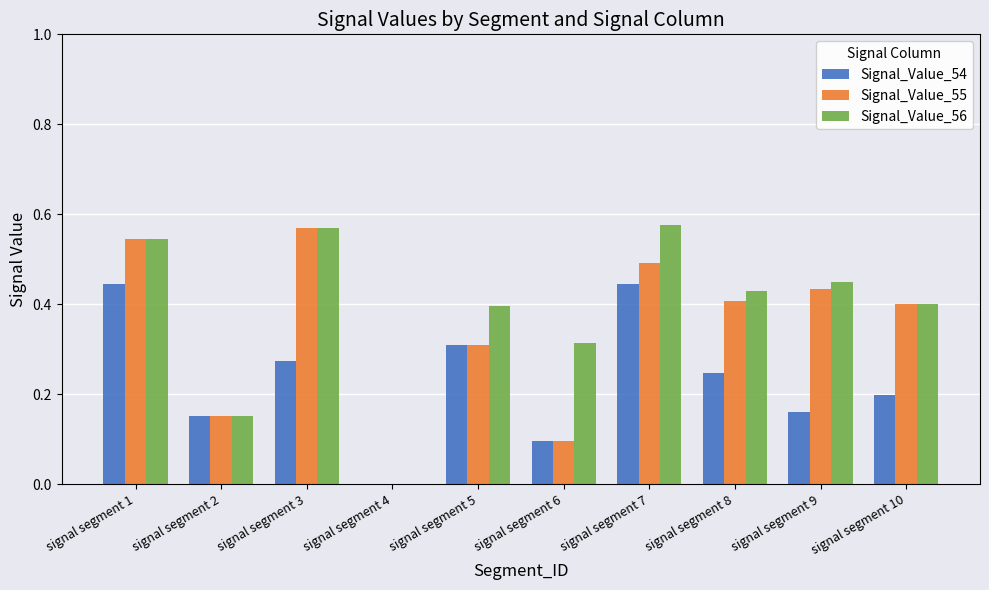

What is the total value across all series at signal segment 5?

1.0